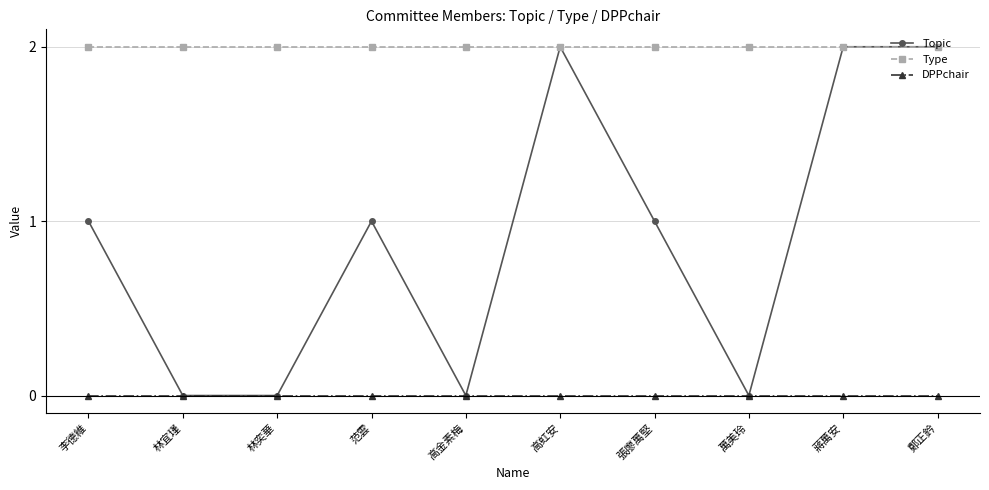

True or false: DPPchair has a value of 0 at 高虹安.

True